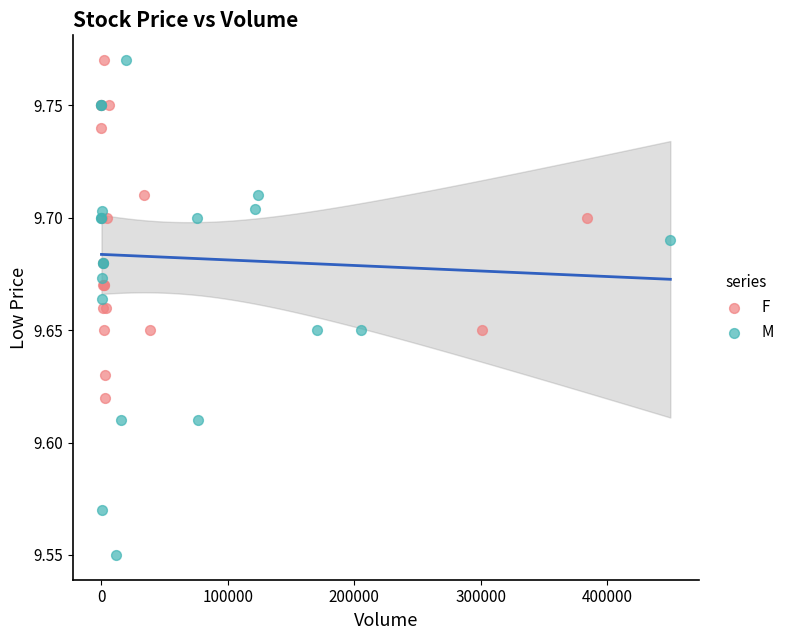

Which series reaches the minimum Y coordinate?

M